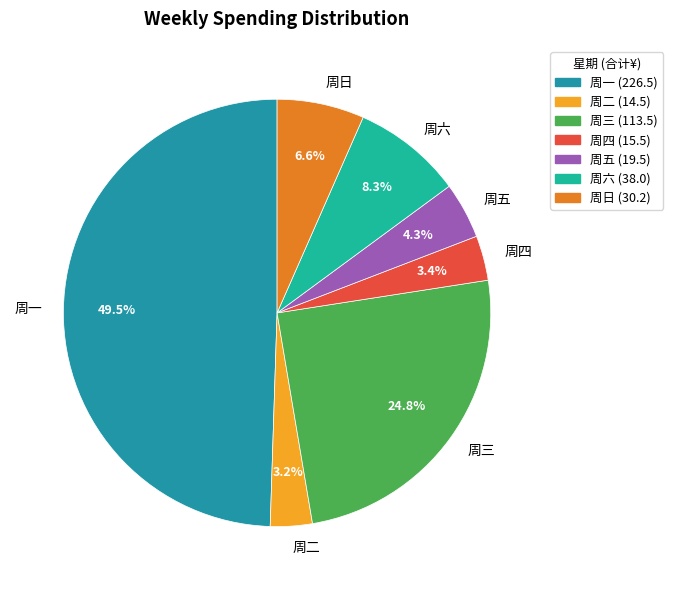

Does 周日 account for over 50% of the chart?

No